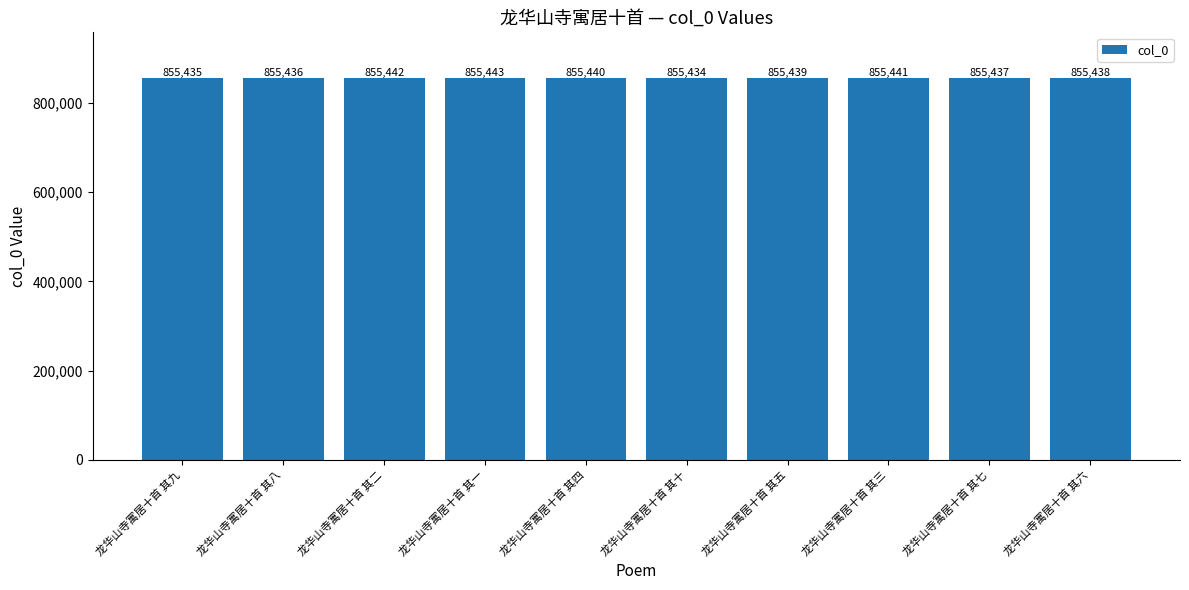

What is the sum of all values?

8554385